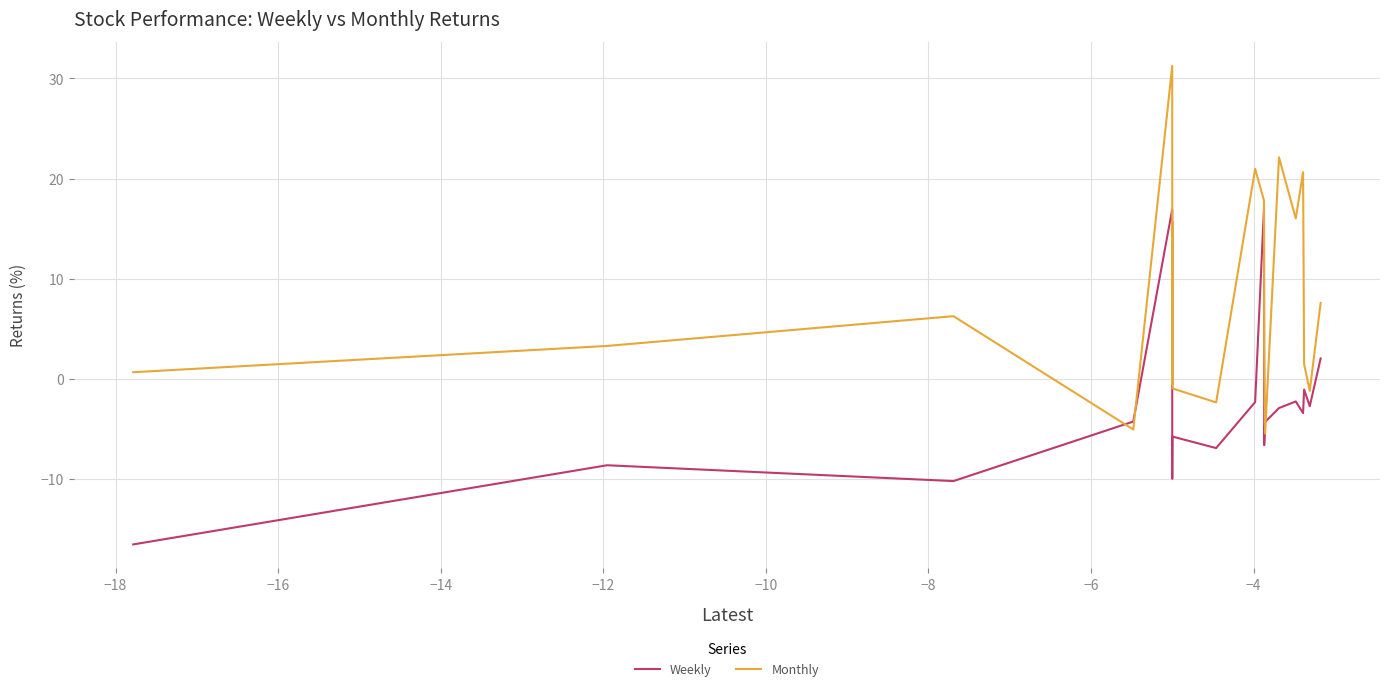

List the series in order of their peak value, highest first.

Monthly, Weekly